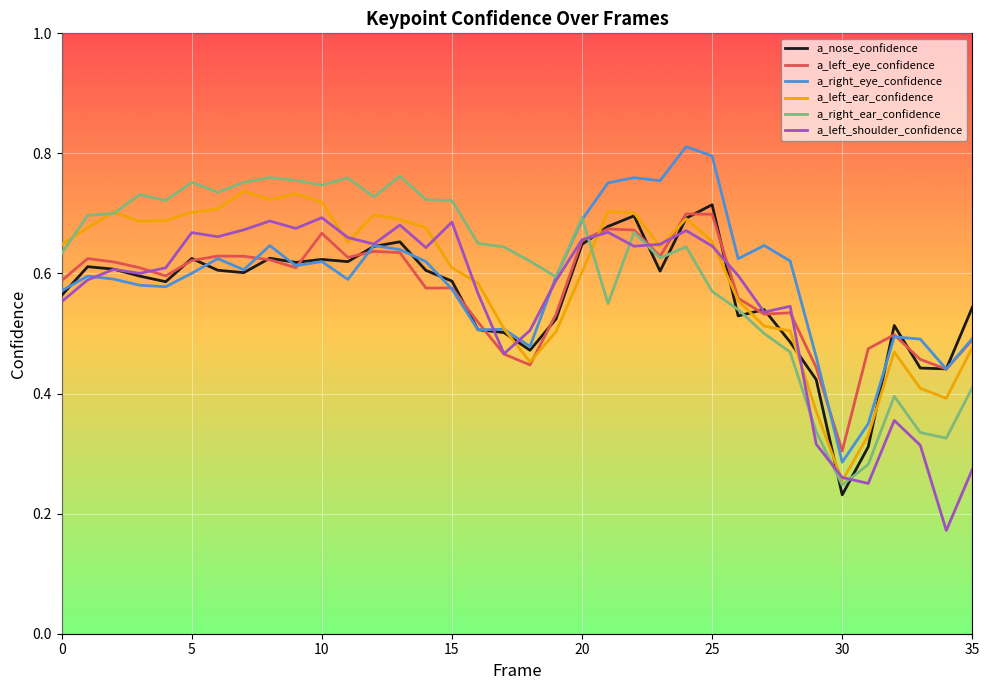

What is the average value of the a_right_eye_confidence series?

0.6